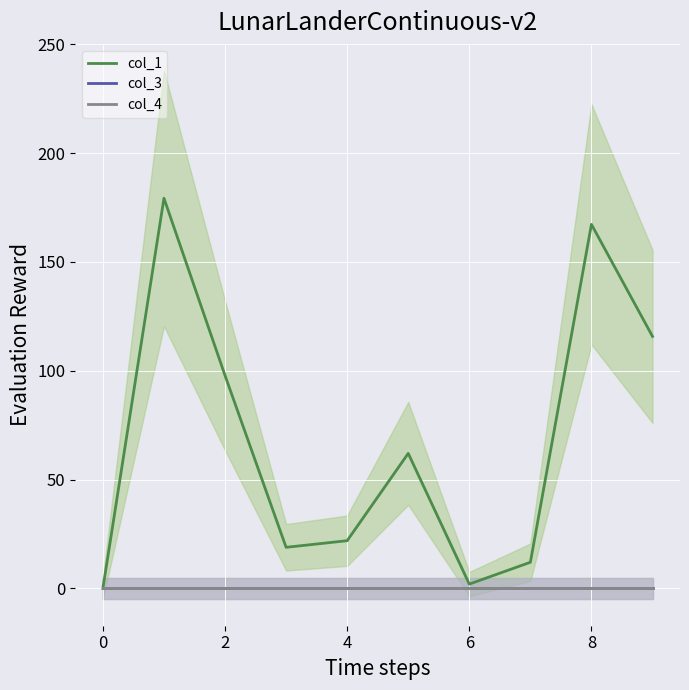

Is it true that col_1 equals 21.9 at 4?

True